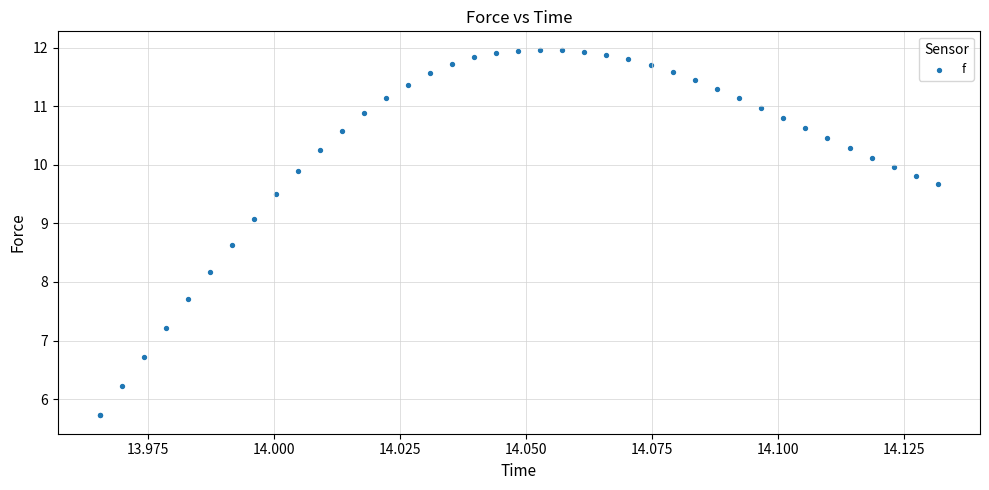

What Y value in the scatter plot is closest to 8?

8.2